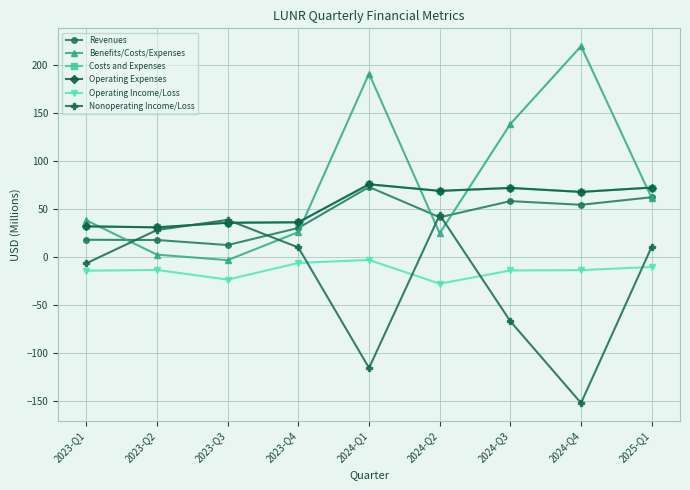

What is the difference between the maximum and second lowest values in the Benefits/Costs/Expenses series?

217.1